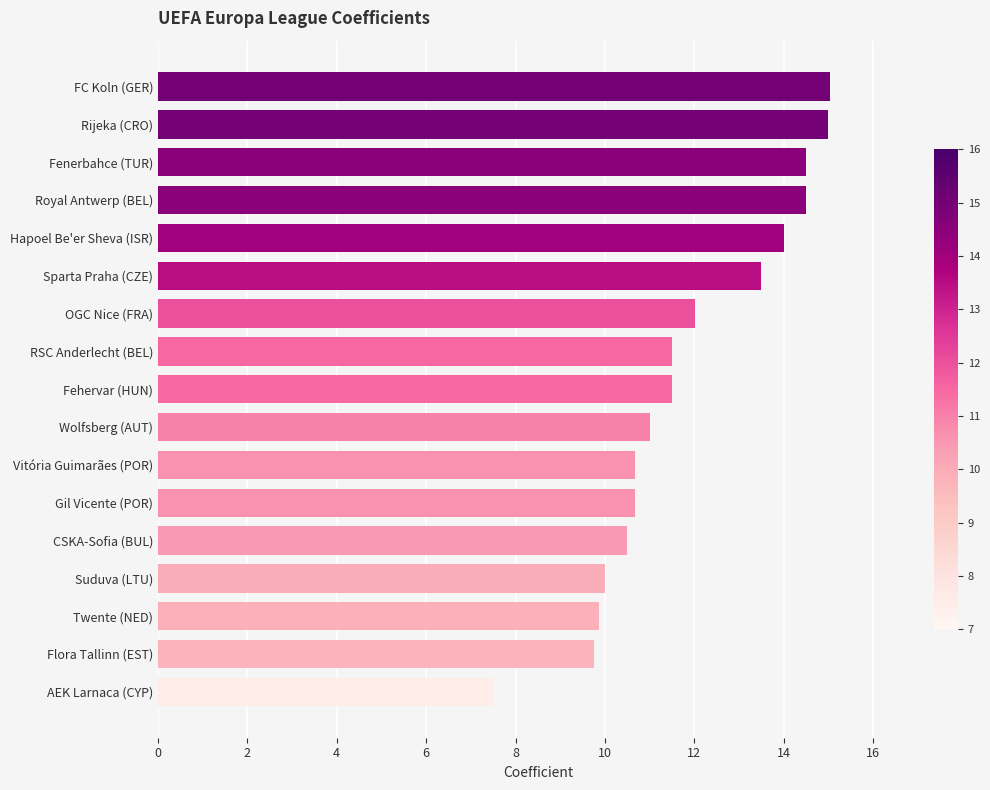

Which has a higher value, Flora Tallinn (EST) or Wolfsberg (AUT)?

Wolfsberg (AUT)